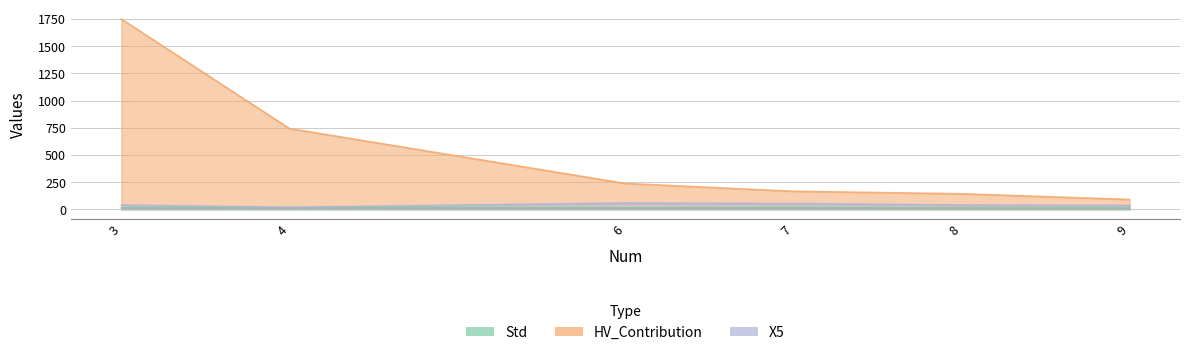

What value does the X5 series have at 6?

57.3